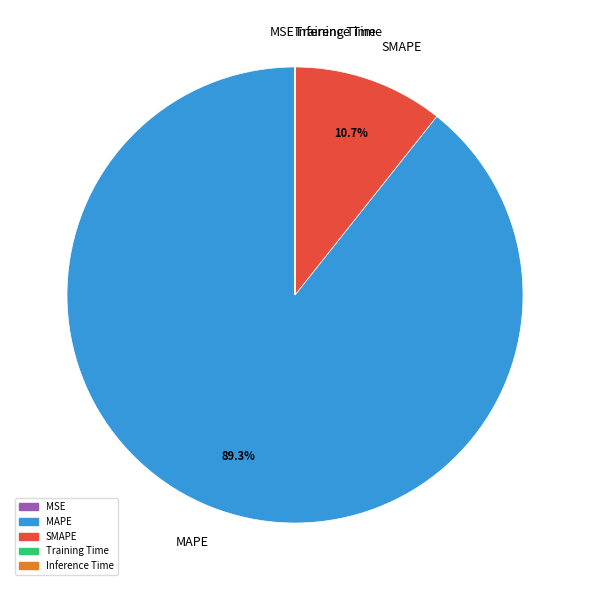

Which slice is the largest?

MAPE